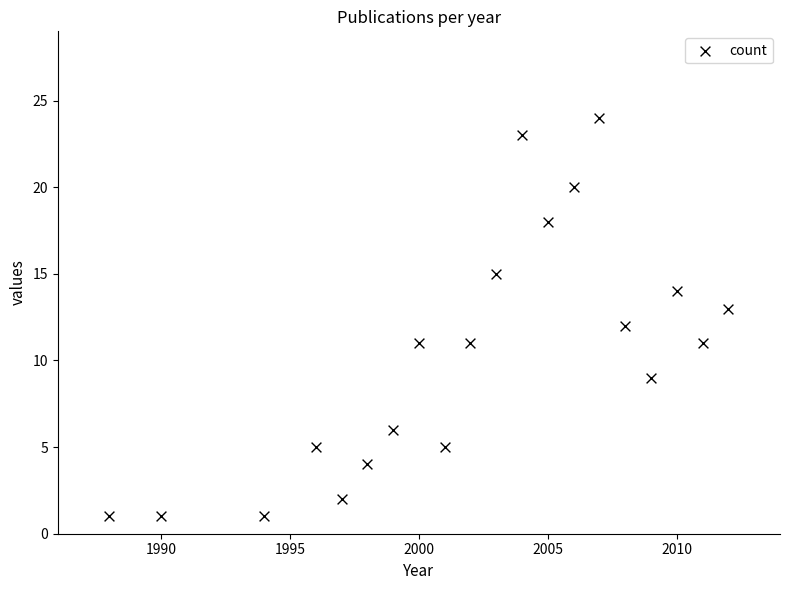

What is the range of X values (max minus min)?

24